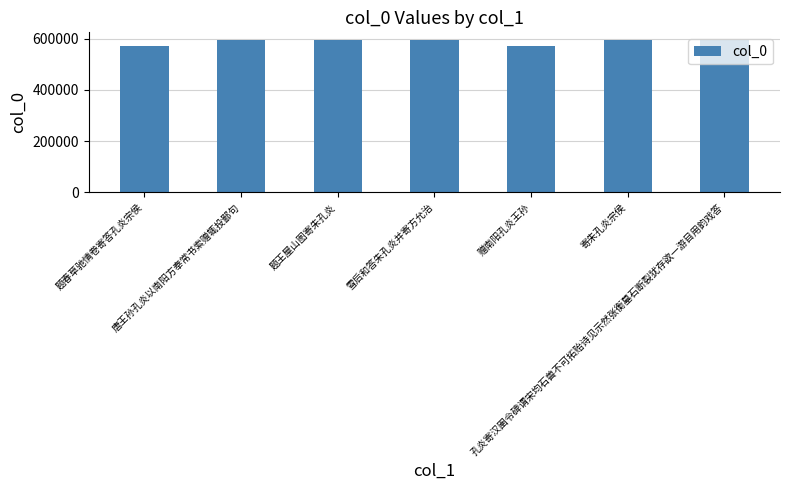

True or false: the data shows 346400 at 孔炎寄汉圉令碑谓宋均石兽不可拓贻诗见示然张衡墓石断裂犹存欲一游目用韵戏答.

False